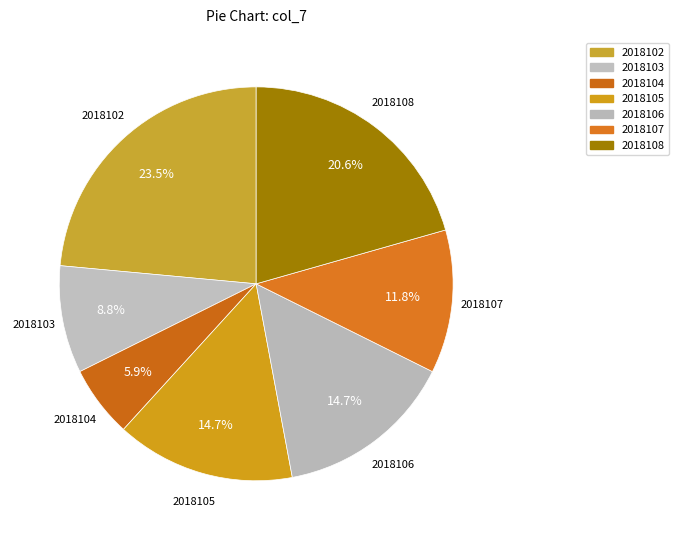

How many slices are in this pie chart?

7